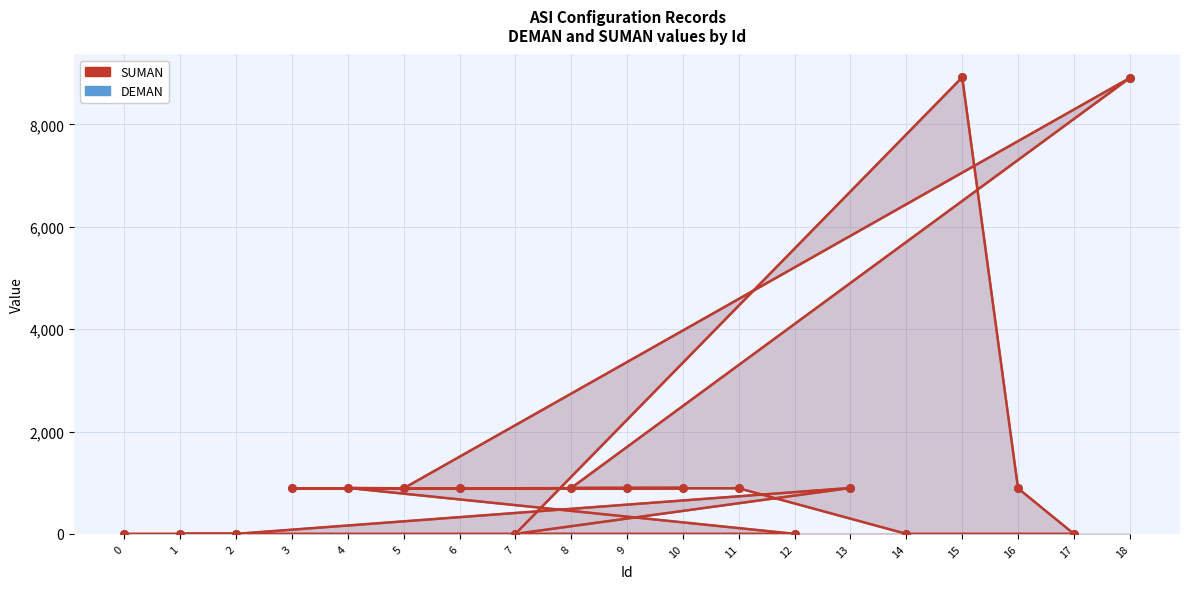

At how many categories does at least one series exceed 4879?

2